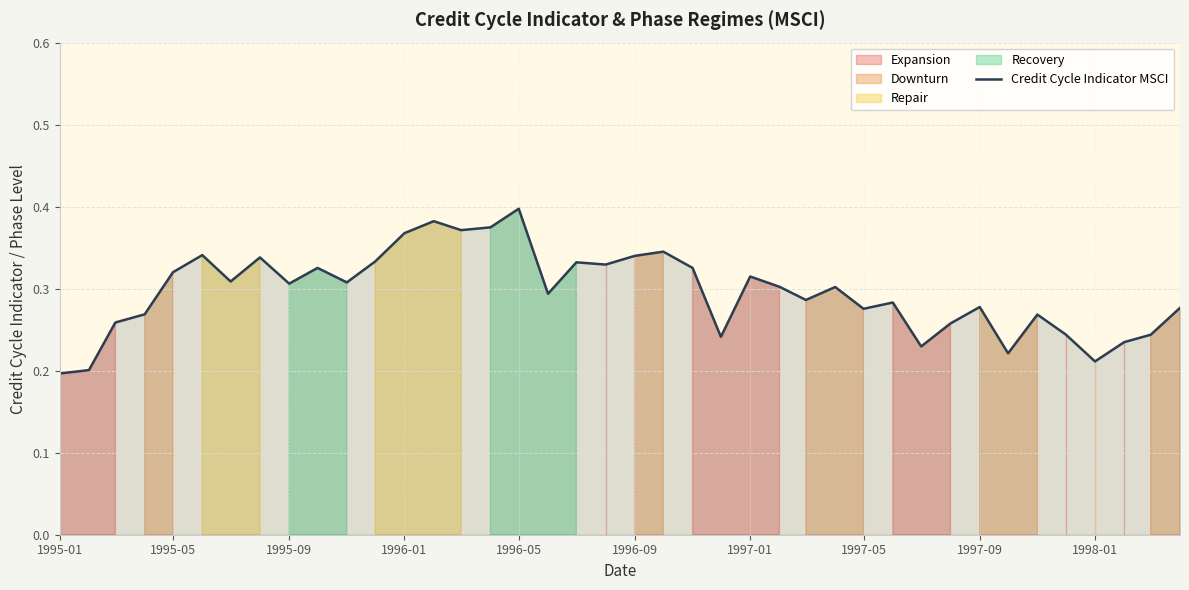

Is it true that Credit Cycle Indicator MSCI equals 0.2 at 1996-05?

False